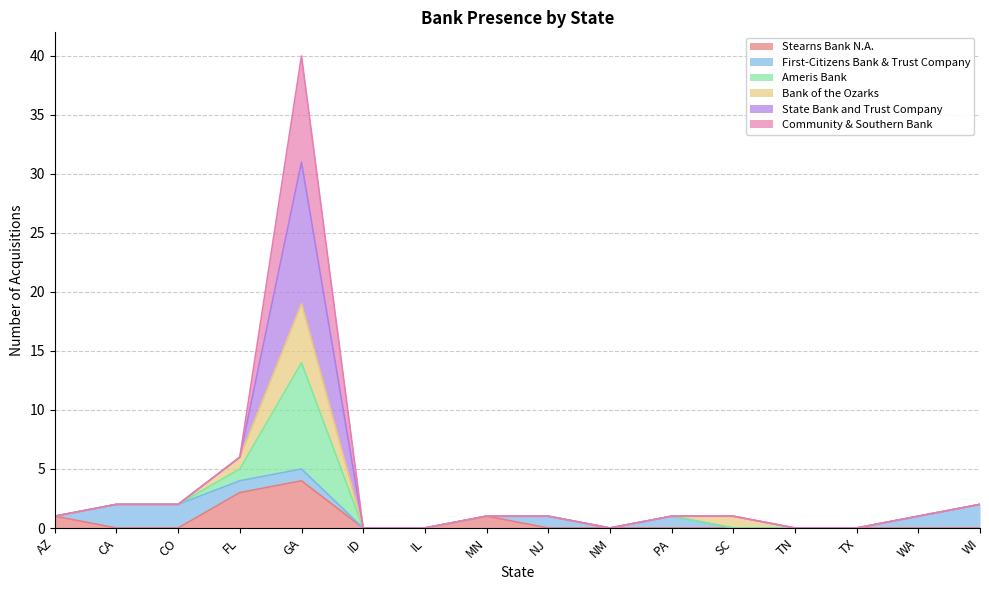

How many positive values does the Stearns Bank N.A. series have?

4